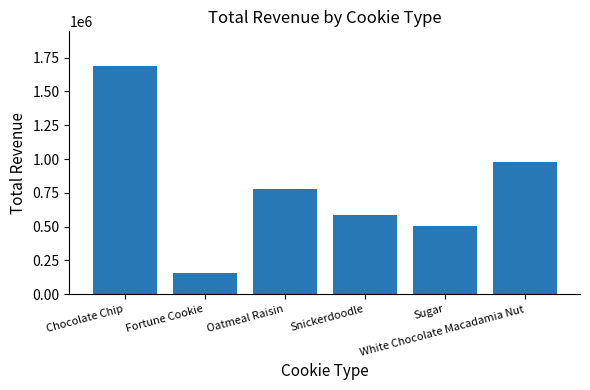

Rank the categories by value from lowest to highest.

Fortune Cookie, Sugar, Snickerdoodle, Oatmeal Raisin, White Chocolate Macadamia Nut, Chocolate Chip